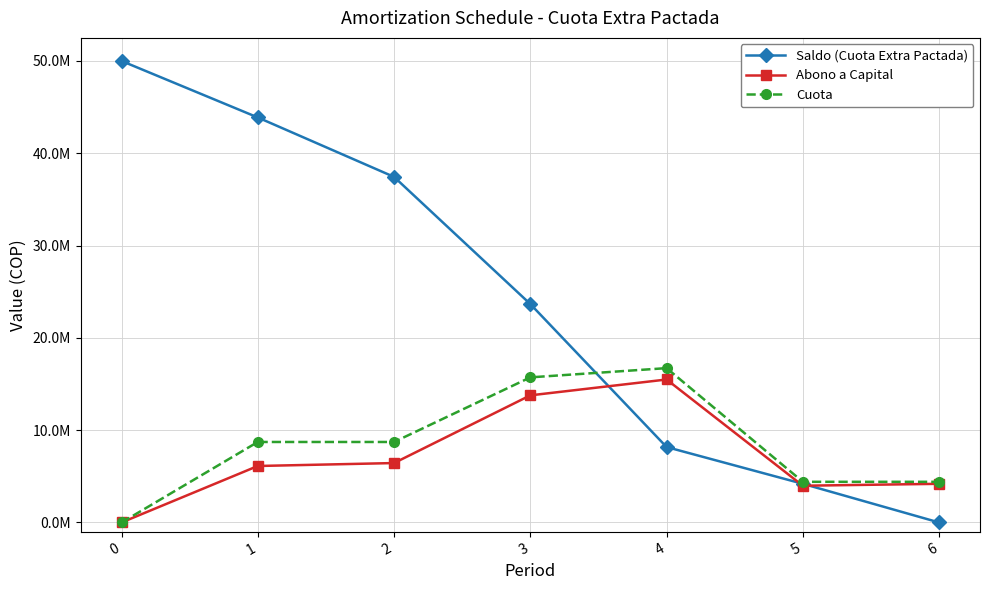

What are all the series names shown in the legend?

Saldo (Cuota Extra Pactada), Abono a Capital, Cuota